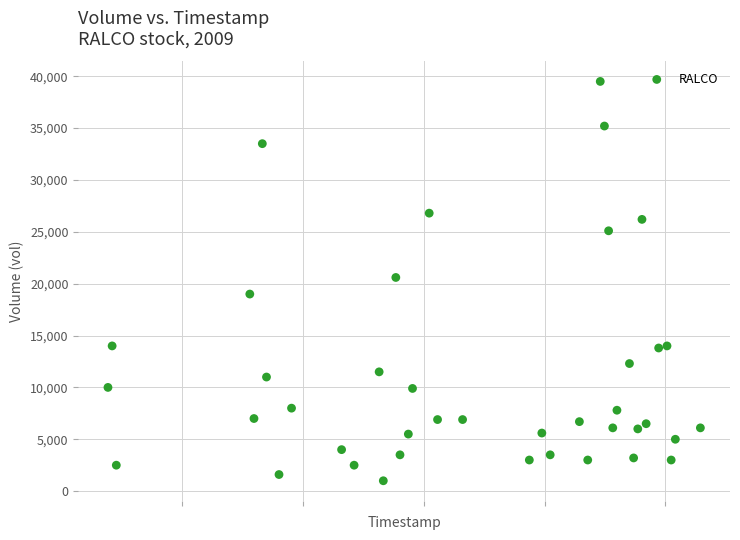

What is the range of Y values (max minus min)?

38500